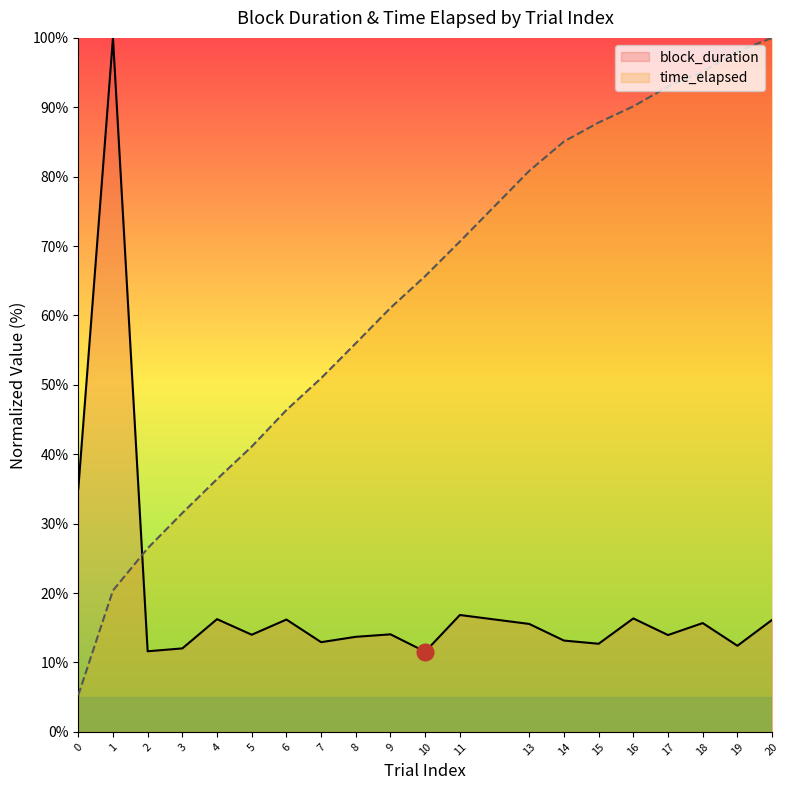

What is the greatest value displayed?

100.0